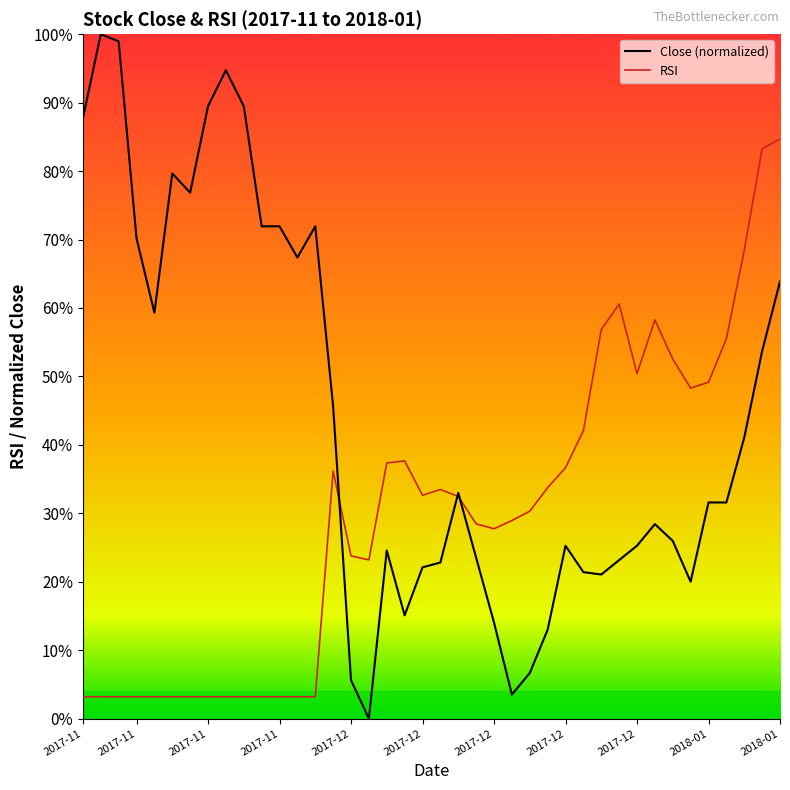

How many values in the Close (normalized) series exceed 31?

21